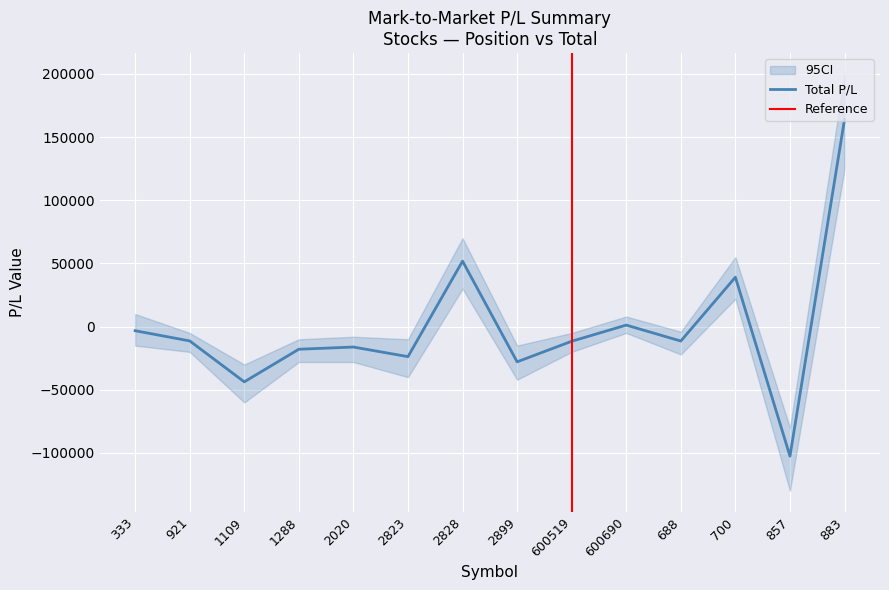

What is the highest value of the Total P/L series?

164044.9